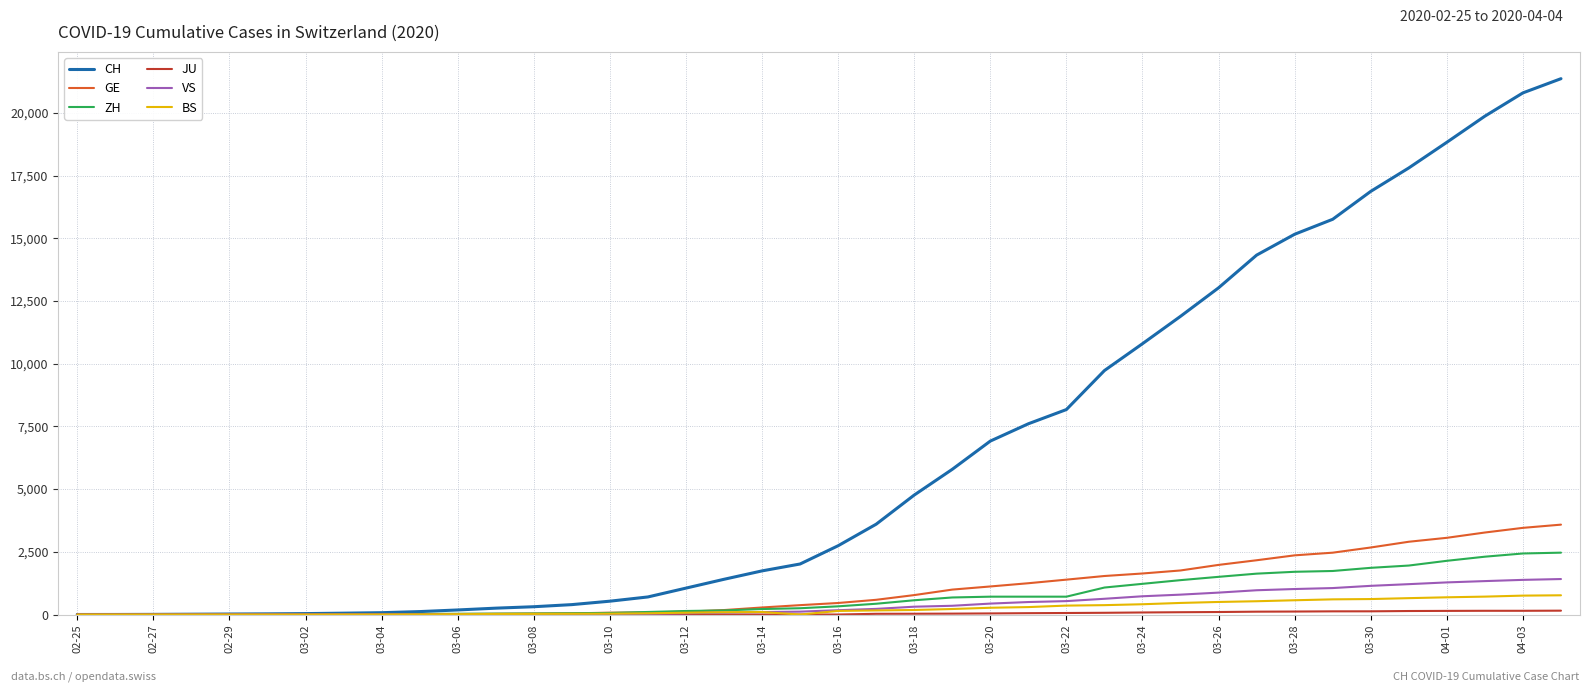

Which series has the largest range (max minus min)?

CH